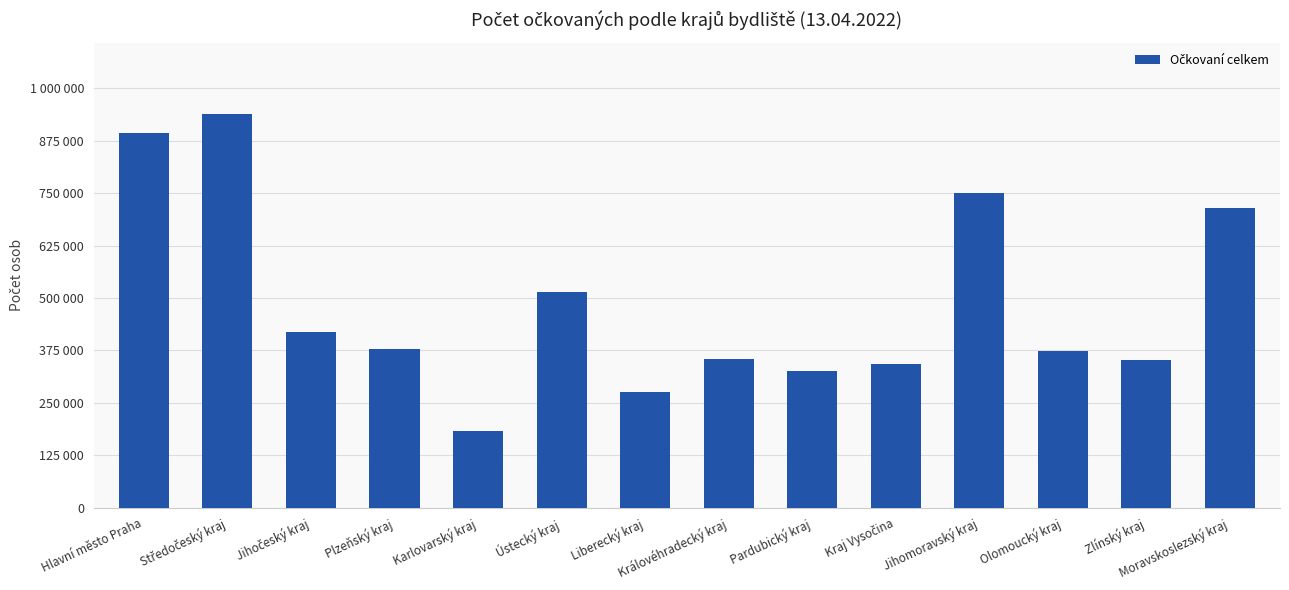

How many values are below 378643?

7